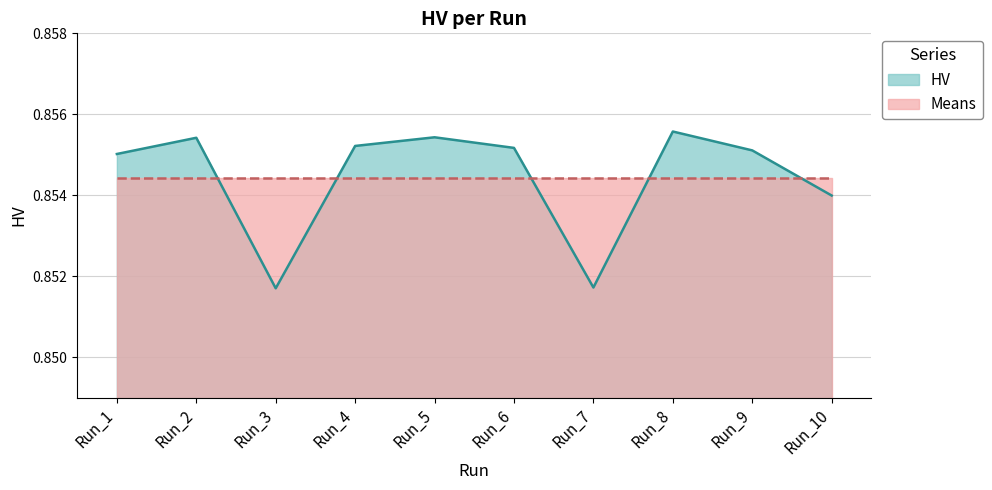

Rank the categories by value from highest to lowest.

Run_8, Run_5, Run_2, Run_4, Run_6, Run_9, Run_1, Run_10, Run_7, Run_3